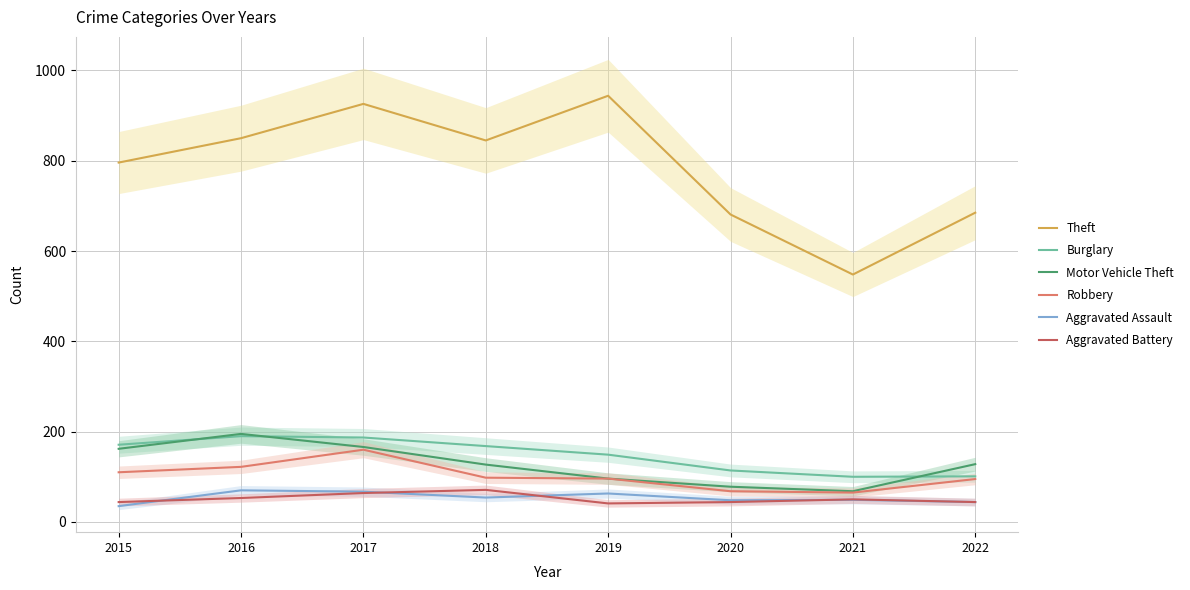

What is the value of the Aggravated Battery point at the 4th from the left?

71